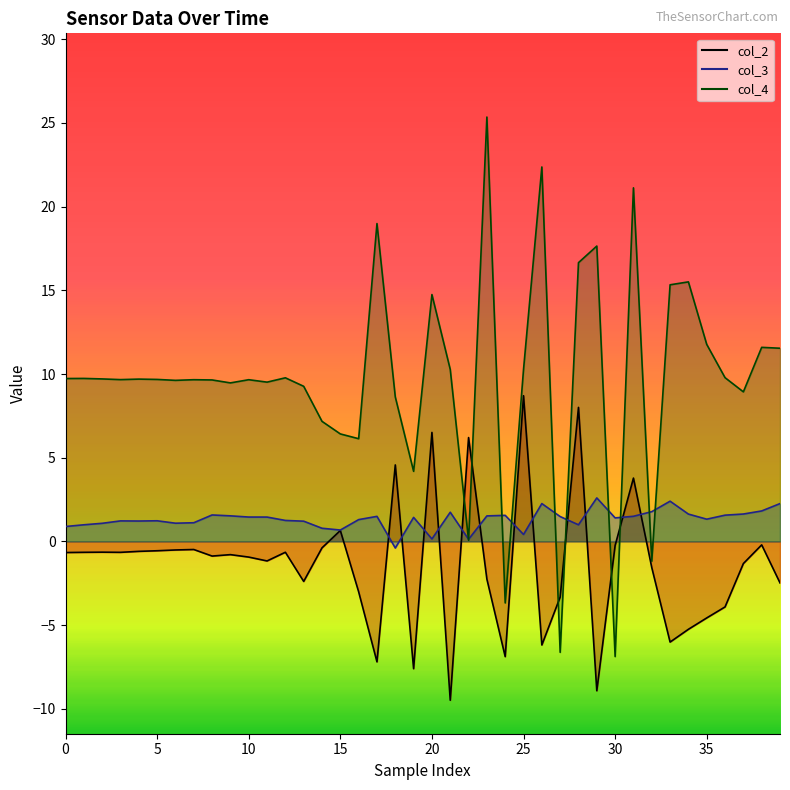

Rank the series at 24 from highest to lowest value.

col_3_line, col_4_line, col_2_line